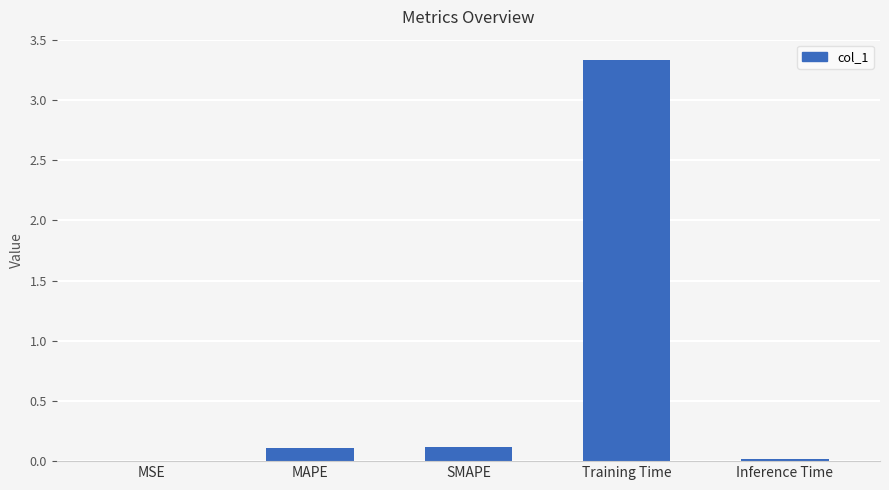

Count the number of data series in this chart.

1